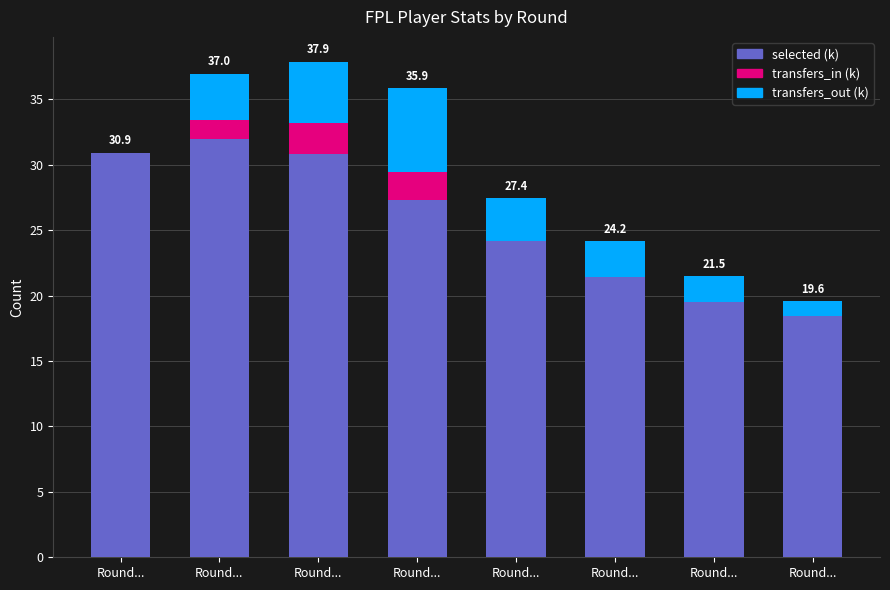

How many series are shown in this chart?

3